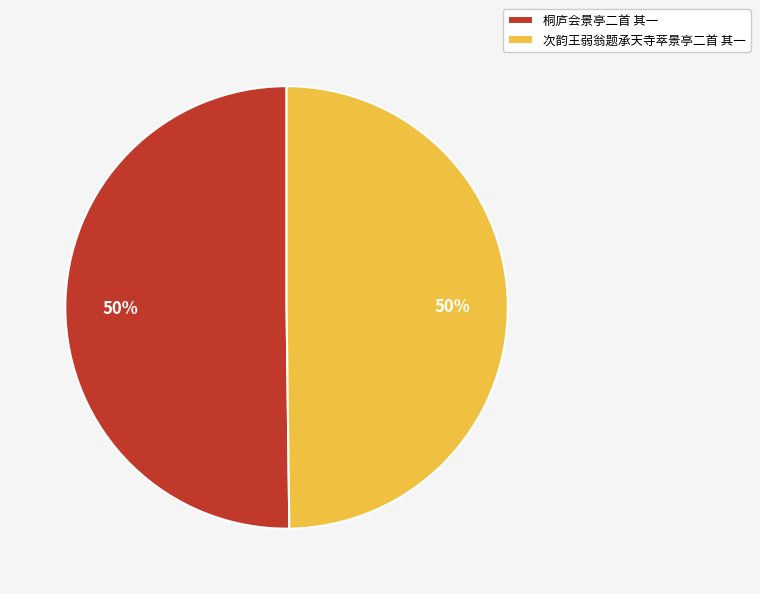

What percentage is the 桐庐会景亭二首 其一 slice, to the nearest percent?

50%